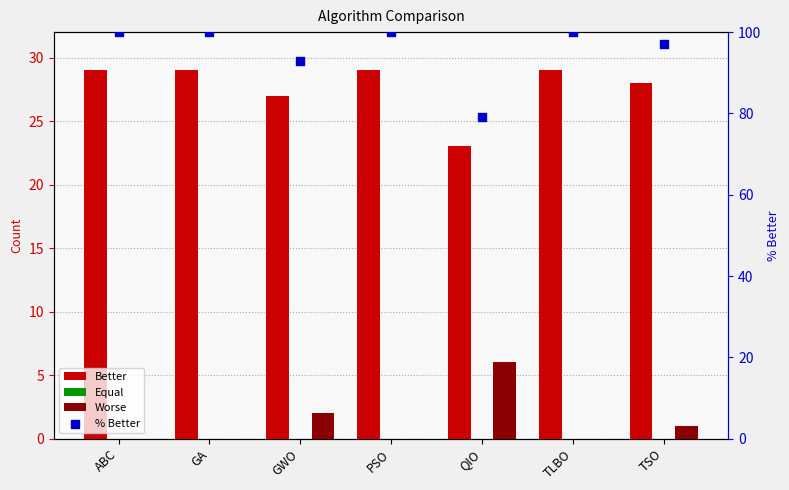

Which series reaches the maximum Y coordinate?

% Better